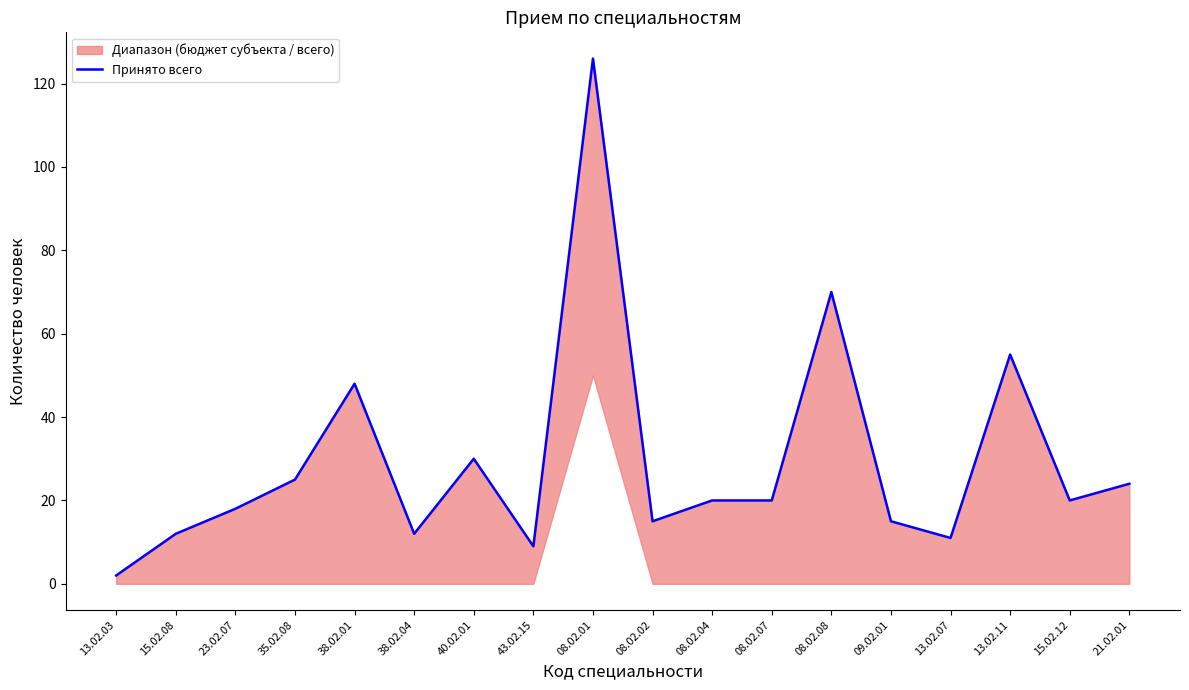

Rank the categories by value from highest to lowest.

08.02.01, 08.02.08, 13.02.11, 38.02.01, 40.02.01, 35.02.08, 21.02.01, 08.02.04, 08.02.07, 15.02.12, 23.02.07, 08.02.02, 09.02.01, 15.02.08, 38.02.04, 13.02.07, 43.02.15, 13.02.03